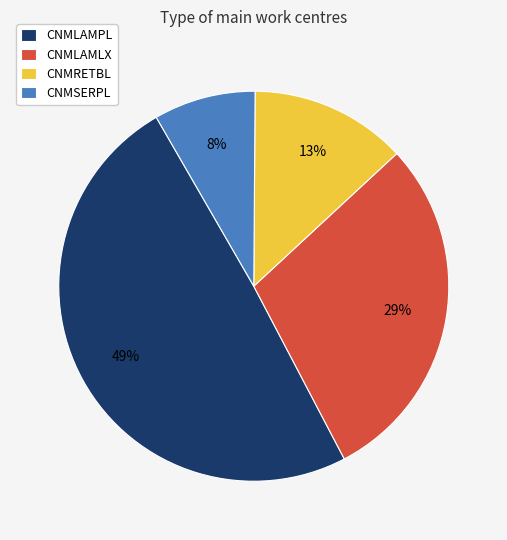

What is the smallest slice in the pie chart?

CNMSERPL